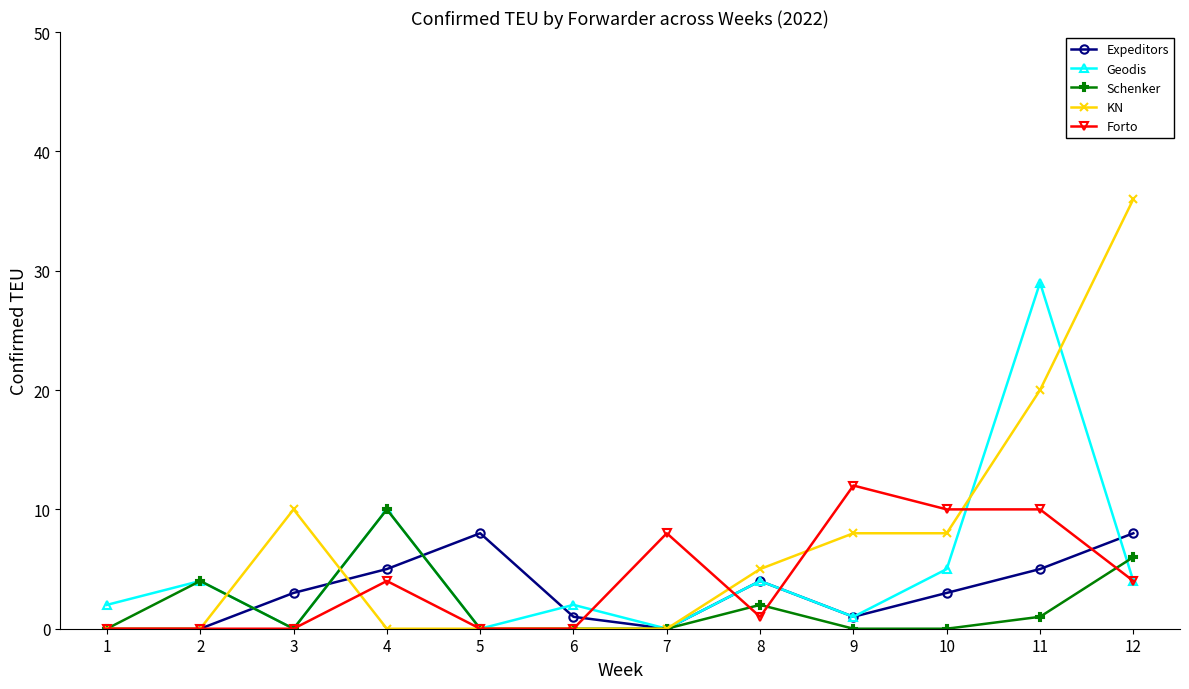

What is the sum of all Schenker values?

23